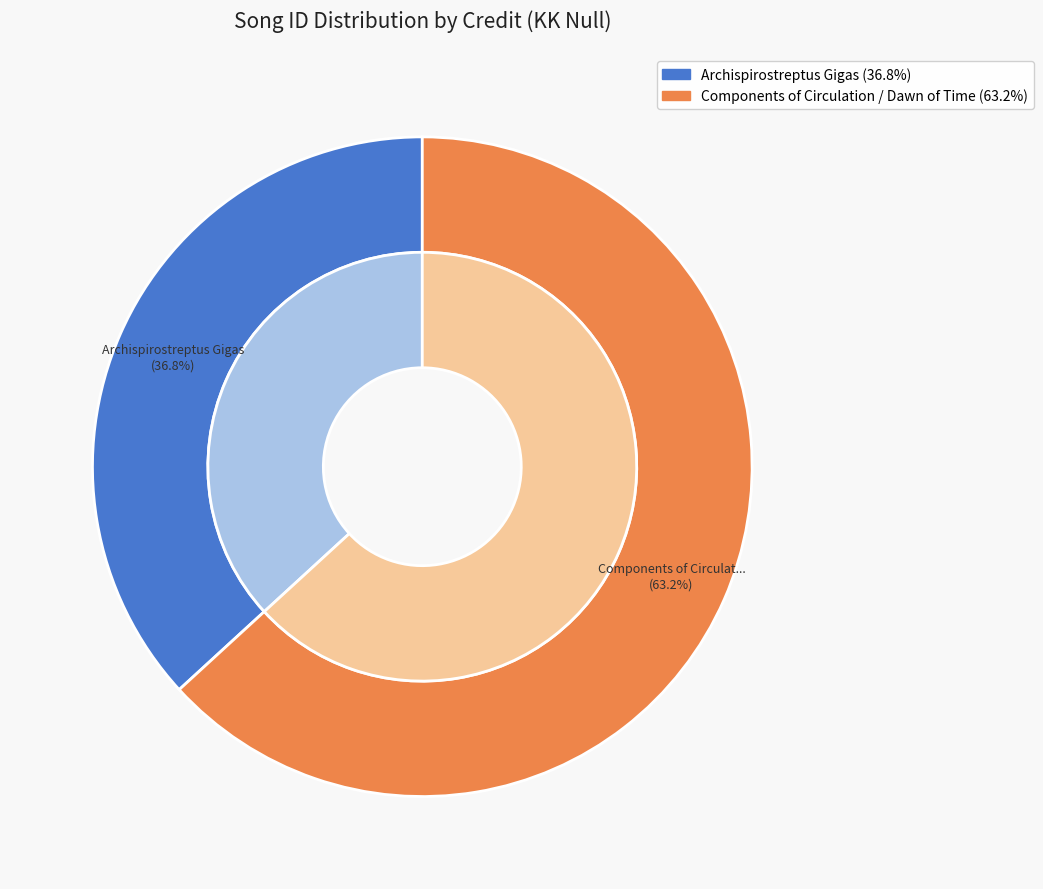

How many slices are in this pie chart?

2